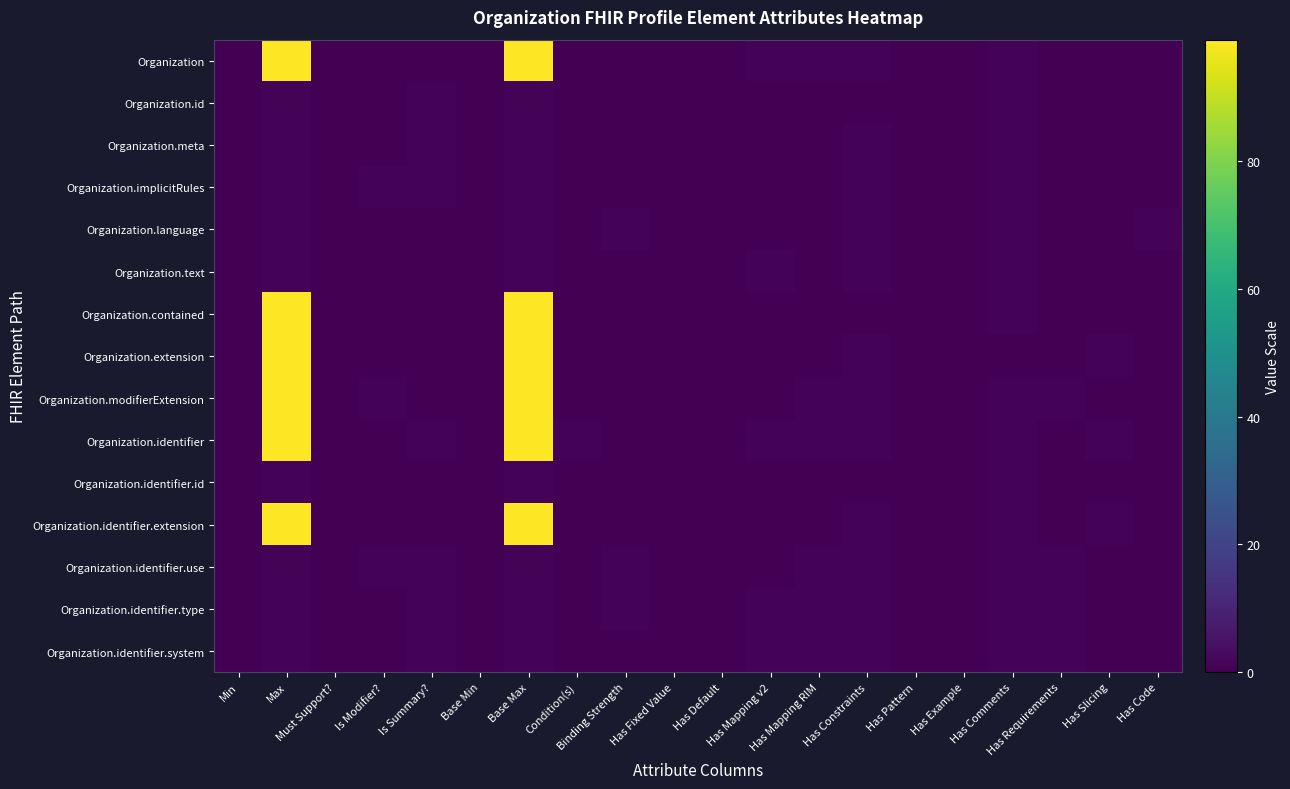

Reading right to left, list all the values displayed in this chart.

Organization: Has Code=0	Has Slicing=0	Has Requirements=0	Has Comments=1	Has Example=0	Has Pattern=0	Has Constraints=1	Has Mapping RIM=1	Has Mapping v2=1	Has Default=0	Has Fixed Value=0	Binding Strength=0	Condition(s)=0	Base Max=99	Base Min=0	Is Summary?=0	Is Modifier?=0	Must Support?=0	Max=99	Min=0
Organization.id: Has Code=0	Has Slicing=0	Has Requirements=0	Has Comments=1	Has Example=0	Has Pattern=0	Has Constraints=0	Has Mapping RIM=0	Has Mapping v2=0	Has Default=0	Has Fixed Value=0	Binding Strength=0	Condition(s)=0	Base Max=1	Base Min=0	Is Summary?=1	Is Modifier?=0	Must Support?=0	Max=1	Min=0
Organization.meta: Has Code=0	Has Slicing=0	Has Requirements=0	Has Comments=1	Has Example=0	Has Pattern=0	Has Constraints=1	Has Mapping RIM=0	Has Mapping v2=0	Has Default=0	Has Fixed Value=0	Binding Strength=0	Condition(s)=0	Base Max=1	Base Min=0	Is Summary?=1	Is Modifier?=0	Must Support?=0	Max=1	Min=0
Organization.implicitRules: Has Code=0	Has Slicing=0	Has Requirements=0	Has Comments=1	Has Example=0	Has Pattern=0	Has Constraints=1	Has Mapping RIM=0	Has Mapping v2=0	Has Default=0	Has Fixed Value=0	Binding Strength=0	Condition(s)=0	Base Max=1	Base Min=0	Is Summary?=1	Is Modifier?=1	Must Support?=0	Max=1	Min=0
Organization.language: Has Code=1	Has Slicing=0	Has Requirements=0	Has Comments=1	Has Example=0	Has Pattern=0	Has Constraints=1	Has Mapping RIM=0	Has Mapping v2=0	Has Default=0	Has Fixed Value=0	Binding Strength=1	Condition(s)=0	Base Max=1	Base Min=0	Is Summary?=0	Is Modifier?=0	Must Support?=0	Max=1	Min=0
Organization.text: Has Code=0	Has Slicing=0	Has Requirements=0	Has Comments=1	Has Example=0	Has Pattern=0	Has Constraints=1	Has Mapping RIM=0	Has Mapping v2=1	Has Default=0	Has Fixed Value=0	Binding Strength=0	Condition(s)=0	Base Max=1	Base Min=0	Is Summary?=0	Is Modifier?=0	Must Support?=0	Max=1	Min=0
Organization.contained: Has Code=0	Has Slicing=0	Has Requirements=0	Has Comments=1	Has Example=0	Has Pattern=0	Has Constraints=0	Has Mapping RIM=0	Has Mapping v2=0	Has Default=0	Has Fixed Value=0	Binding Strength=0	Condition(s)=0	Base Max=99	Base Min=0	Is Summary?=0	Is Modifier?=0	Must Support?=0	Max=99	Min=0
Organization.extension: Has Code=0	Has Slicing=1	Has Requirements=0	Has Comments=0	Has Example=0	Has Pattern=0	Has Constraints=1	Has Mapping RIM=0	Has Mapping v2=0	Has Default=0	Has Fixed Value=0	Binding Strength=0	Condition(s)=0	Base Max=99	Base Min=0	Is Summary?=0	Is Modifier?=0	Must Support?=0	Max=99	Min=0
Organization.modifierExtension: Has Code=0	Has Slicing=0	Has Requirements=1	Has Comments=1	Has Example=0	Has Pattern=0	Has Constraints=1	Has Mapping RIM=1	Has Mapping v2=0	Has Default=0	Has Fixed Value=0	Binding Strength=0	Condition(s)=0	Base Max=99	Base Min=0	Is Summary?=0	Is Modifier?=1	Must Support?=0	Max=99	Min=0
Organization.identifier: Has Code=0	Has Slicing=1	Has Requirements=0	Has Comments=1	Has Example=0	Has Pattern=0	Has Constraints=1	Has Mapping RIM=1	Has Mapping v2=1	Has Default=0	Has Fixed Value=0	Binding Strength=0	Condition(s)=1	Base Max=99	Base Min=0	Is Summary?=1	Is Modifier?=0	Must Support?=0	Max=99	Min=0
Organization.identifier.id: Has Code=0	Has Slicing=0	Has Requirements=0	Has Comments=1	Has Example=0	Has Pattern=0	Has Constraints=0	Has Mapping RIM=0	Has Mapping v2=0	Has Default=0	Has Fixed Value=0	Binding Strength=0	Condition(s)=0	Base Max=1	Base Min=0	Is Summary?=0	Is Modifier?=0	Must Support?=0	Max=1	Min=0
Organization.identifier.extension: Has Code=0	Has Slicing=1	Has Requirements=0	Has Comments=1	Has Example=0	Has Pattern=0	Has Constraints=1	Has Mapping RIM=0	Has Mapping v2=0	Has Default=0	Has Fixed Value=0	Binding Strength=0	Condition(s)=0	Base Max=99	Base Min=0	Is Summary?=0	Is Modifier?=0	Must Support?=0	Max=99	Min=0
Organization.identifier.use: Has Code=0	Has Slicing=0	Has Requirements=1	Has Comments=1	Has Example=0	Has Pattern=0	Has Constraints=1	Has Mapping RIM=1	Has Mapping v2=0	Has Default=0	Has Fixed Value=0	Binding Strength=1	Condition(s)=0	Base Max=1	Base Min=0	Is Summary?=1	Is Modifier?=1	Must Support?=0	Max=1	Min=0
Organization.identifier.type: Has Code=0	Has Slicing=0	Has Requirements=1	Has Comments=1	Has Example=0	Has Pattern=0	Has Constraints=1	Has Mapping RIM=1	Has Mapping v2=1	Has Default=0	Has Fixed Value=0	Binding Strength=1	Condition(s)=0	Base Max=1	Base Min=0	Is Summary?=1	Is Modifier?=0	Must Support?=0	Max=1	Min=0
Organization.identifier.system: Has Code=0	Has Slicing=0	Has Requirements=1	Has Comments=1	Has Example=0	Has Pattern=0	Has Constraints=1	Has Mapping RIM=1	Has Mapping v2=1	Has Default=0	Has Fixed Value=0	Binding Strength=0	Condition(s)=0	Base Max=1	Base Min=0	Is Summary?=1	Is Modifier?=0	Must Support?=0	Max=1	Min=0